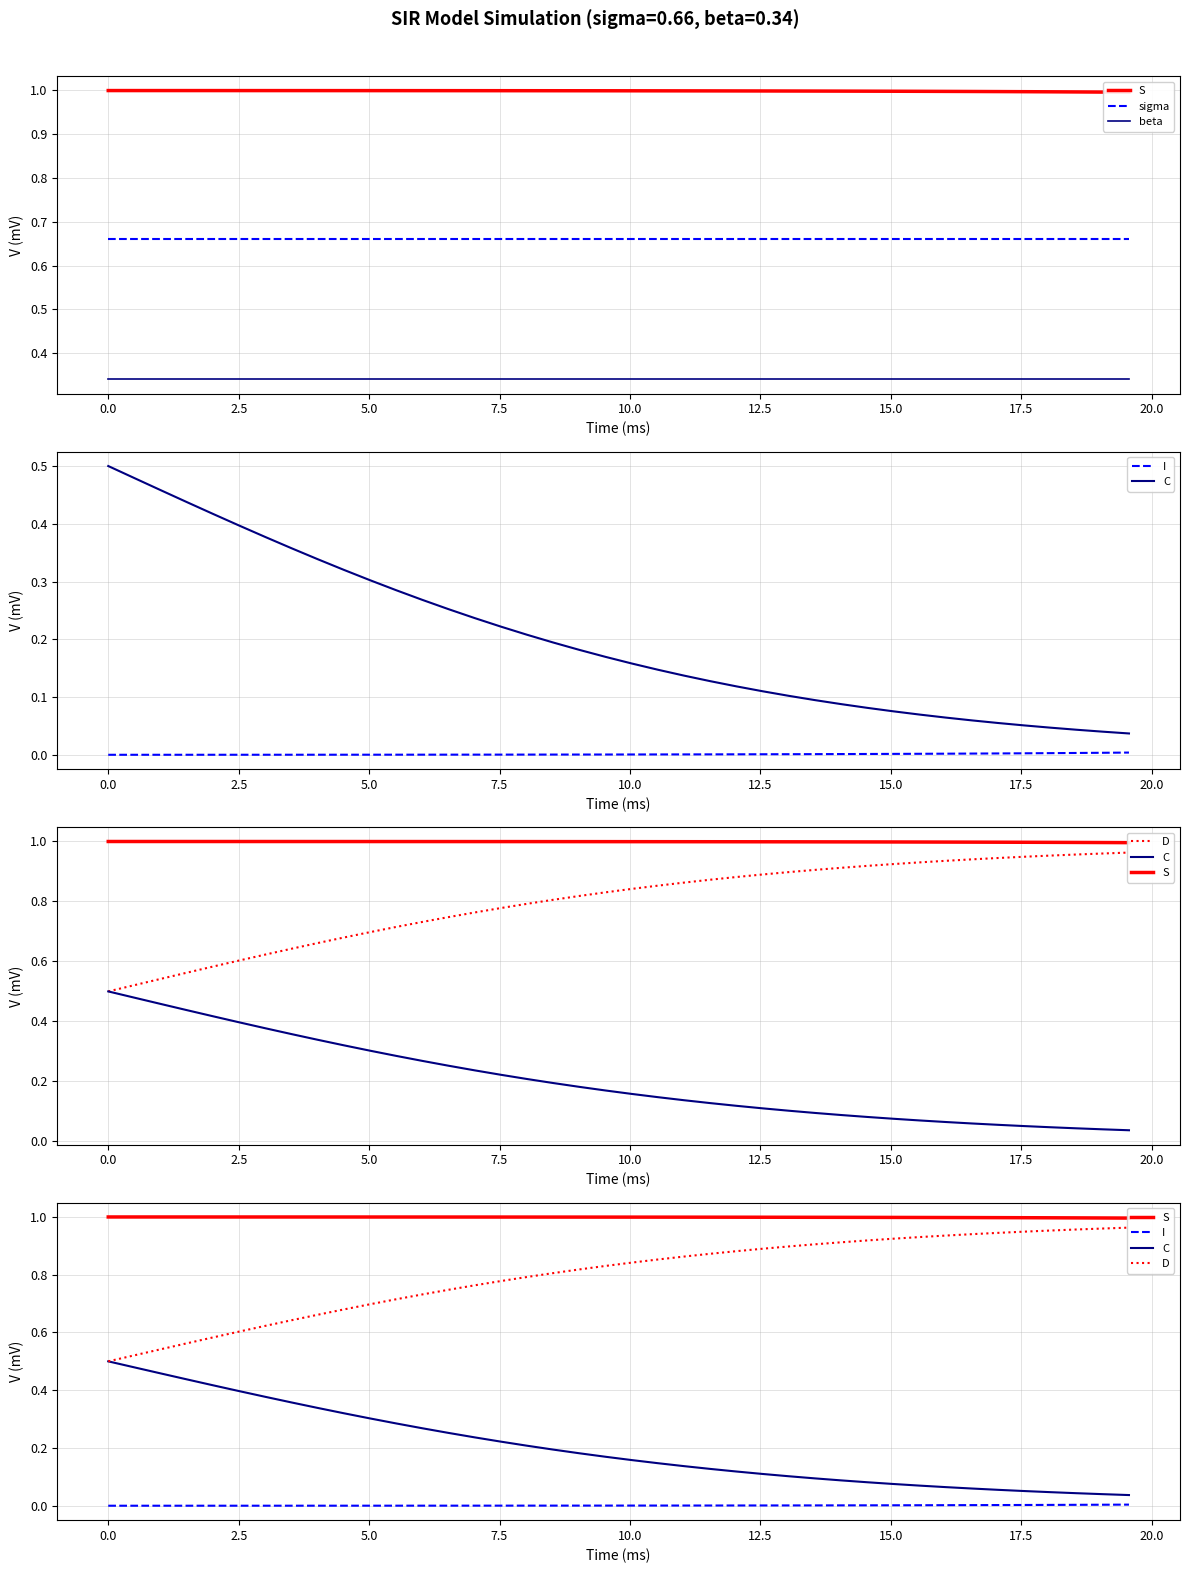

Reading left to right, transcribe all the data shown in this chart.

S: 1.0	1.0	1.0	1.0	1.0	1.0	1.0	1.0	1.0	1.0	1.0	1.0	1.0	1.0	1.0	1.0	1.0	1.0	1.0	1.0	1.0	1.0	1.0	1.0	1.0	1.0	1.0	1.0	1.0	1.0	1.0	1.0	1.0	1.0	1.0	1.0	1.0	1.0	1.0	1.0
sigma: 0.7	0.7	0.7	0.7	0.7	0.7	0.7	0.7	0.7	0.7	0.7	0.7	0.7	0.7	0.7	0.7	0.7	0.7	0.7	0.7	0.7	0.7	0.7	0.7	0.7	0.7	0.7	0.7	0.7	0.7	0.7	0.7	0.7	0.7	0.7	0.7	0.7	0.7	0.7	0.7
beta: 0.3	0.3	0.3	0.3	0.3	0.3	0.3	0.3	0.3	0.3	0.3	0.3	0.3	0.3	0.3	0.3	0.3	0.3	0.3	0.3	0.3	0.3	0.3	0.3	0.3	0.3	0.3	0.3	0.3	0.3	0.3	0.3	0.3	0.3	0.3	0.3	0.3	0.3	0.3	0.3
I: 0.0	0.0	0.0	0.0	0.0	0.0	0.0	0.0	0.0	0.0	0.0	0.0	0.0	0.0	0.0	0.0	0.0	0.0	0.0	0.0	0.0	0.0	0.0	0.0	0.0	0.0	0.0	0.0	0.0	0.0	0.0	0.0	0.0	0.0	0.0	0.0	0.0	0.0	0.0	0.0
C: 0.5	0.5	0.5	0.4	0.4	0.4	0.4	0.4	0.3	0.3	0.3	0.3	0.3	0.3	0.2	0.2	0.2	0.2	0.2	0.2	0.2	0.1	0.1	0.1	0.1	0.1	0.1	0.1	0.1	0.1	0.1	0.1	0.1	0.1	0.1	0.1	0.0	0.0	0.0	0.0
D: 0.5	0.5	0.5	0.6	0.6	0.6	0.6	0.6	0.7	0.7	0.7	0.7	0.7	0.7	0.8	0.8	0.8	0.8	0.8	0.8	0.8	0.9	0.9	0.9	0.9	0.9	0.9	0.9	0.9	0.9	0.9	0.9	0.9	0.9	0.9	0.9	1.0	1.0	1.0	1.0